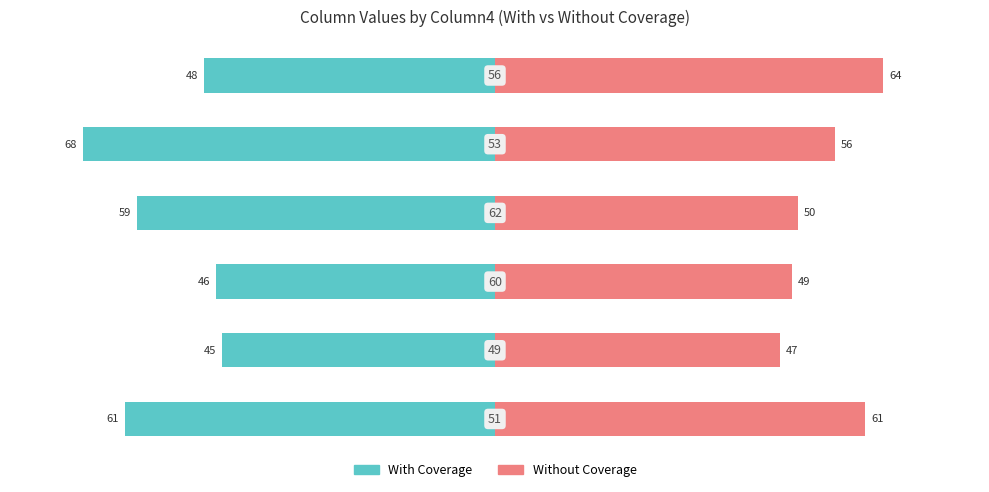

What is the difference between the maximum and minimum values in the Without Coverage series?

17